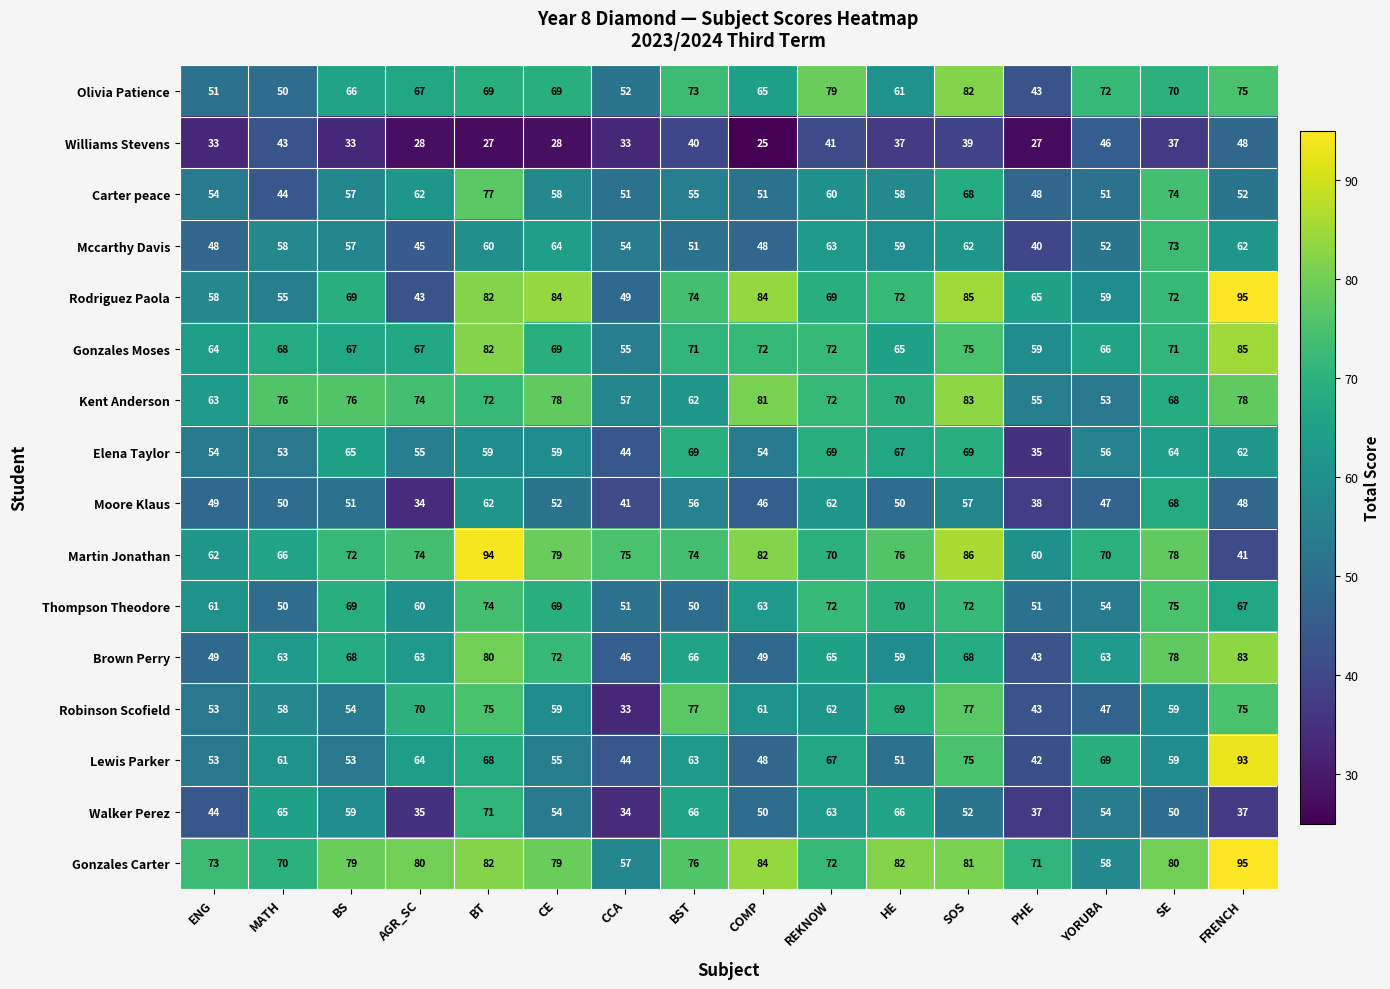

Which series has the largest range (max minus min)?

Martin Jonathan